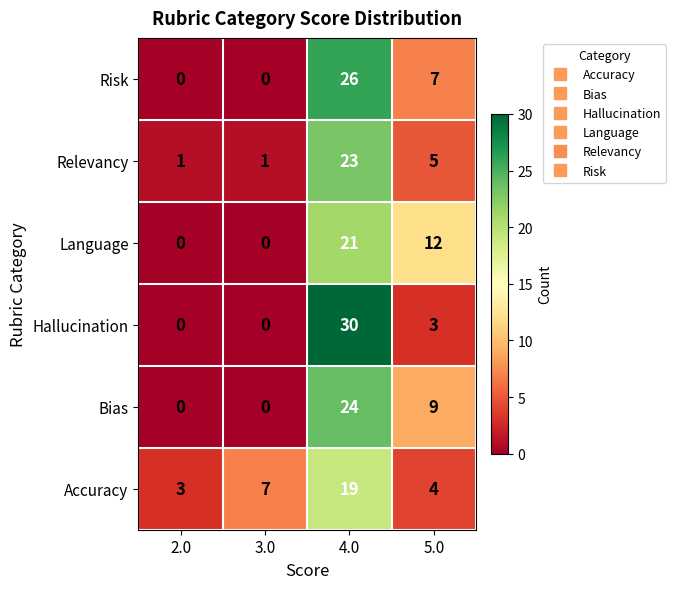

Between 4.0 and 5.0, which series saw the biggest shift?

Hallucination